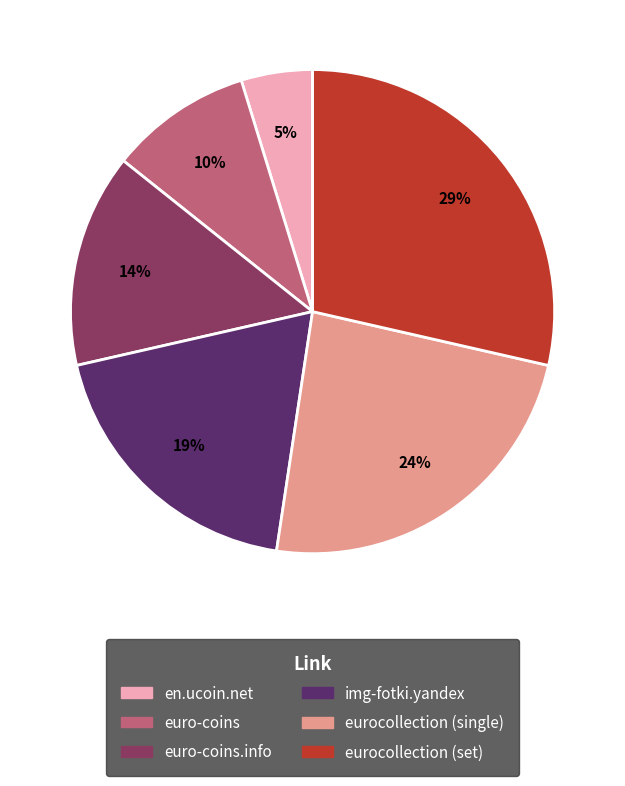

Is there any slice that represents more than half of the pie?

No